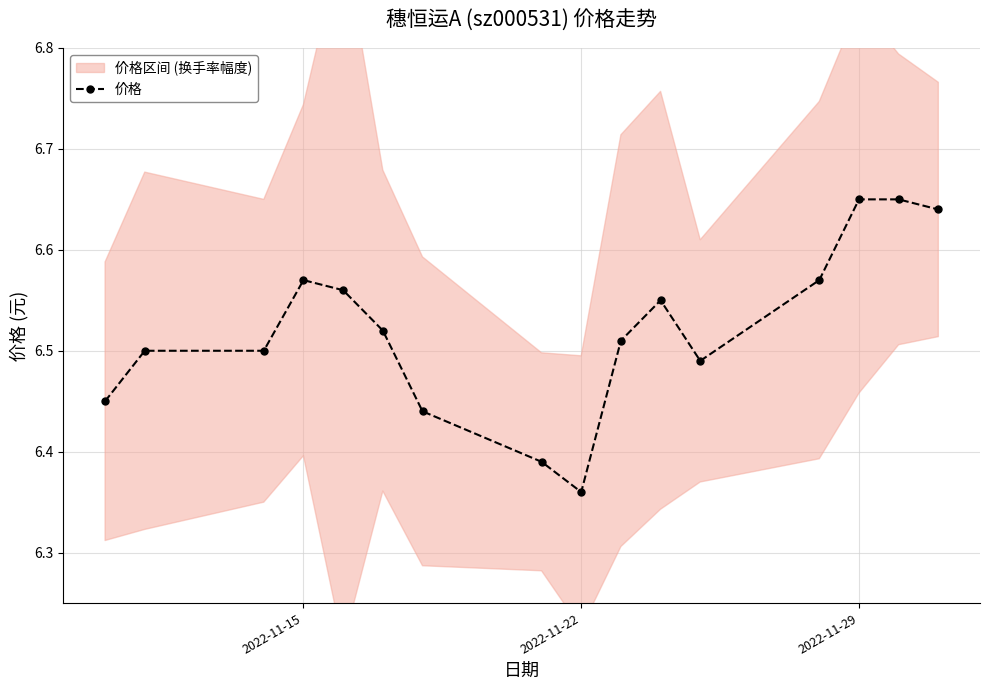

Where is 价格 nearest to the value 6?

2022-11-22